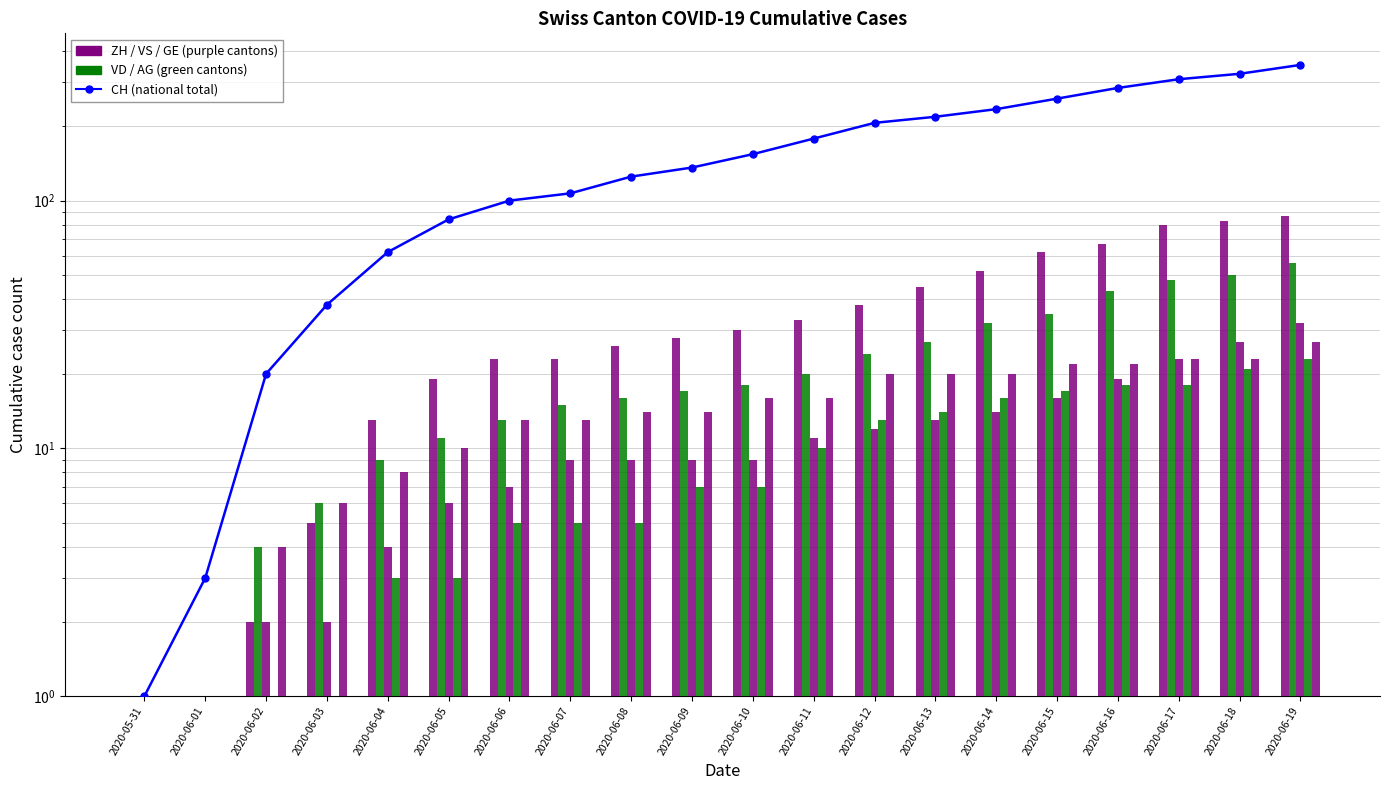

Does the chart contain stacked bars?

No